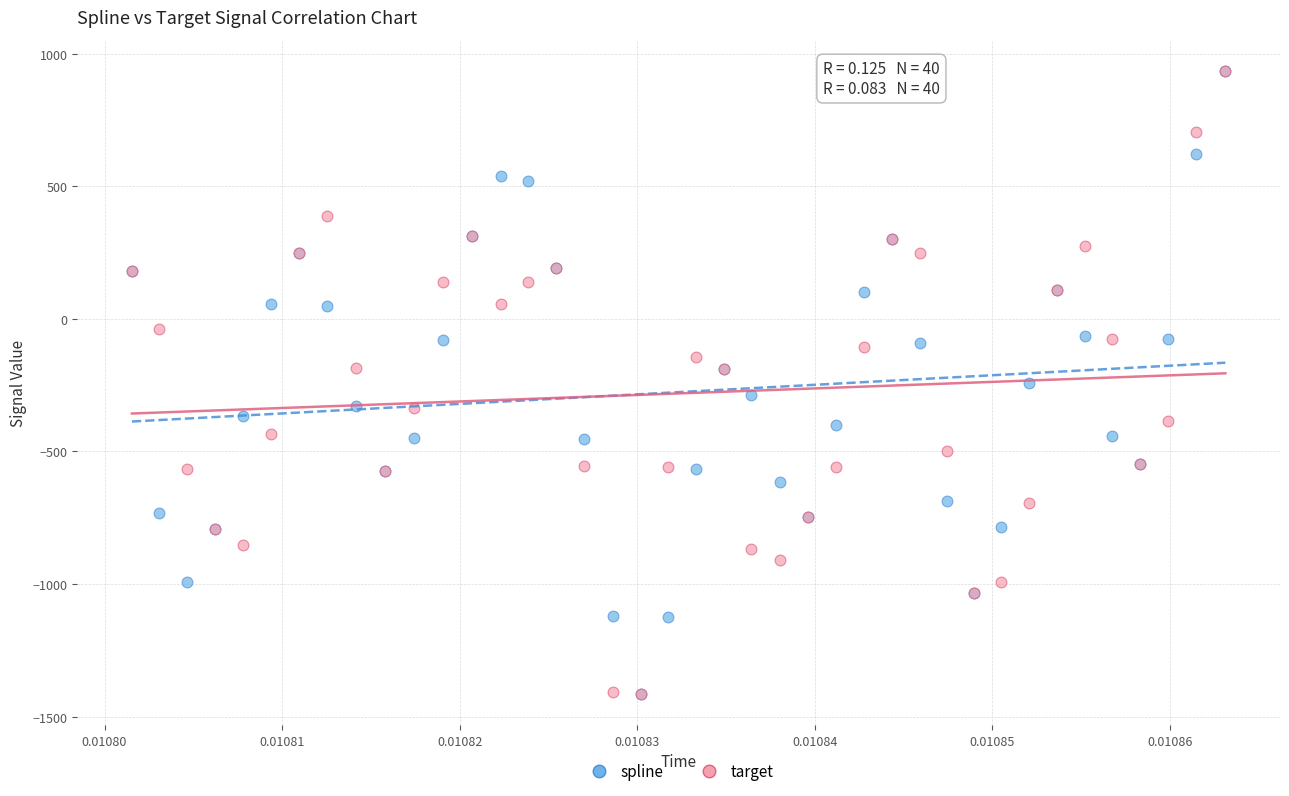

What are all the series names shown in the legend?

spline, target